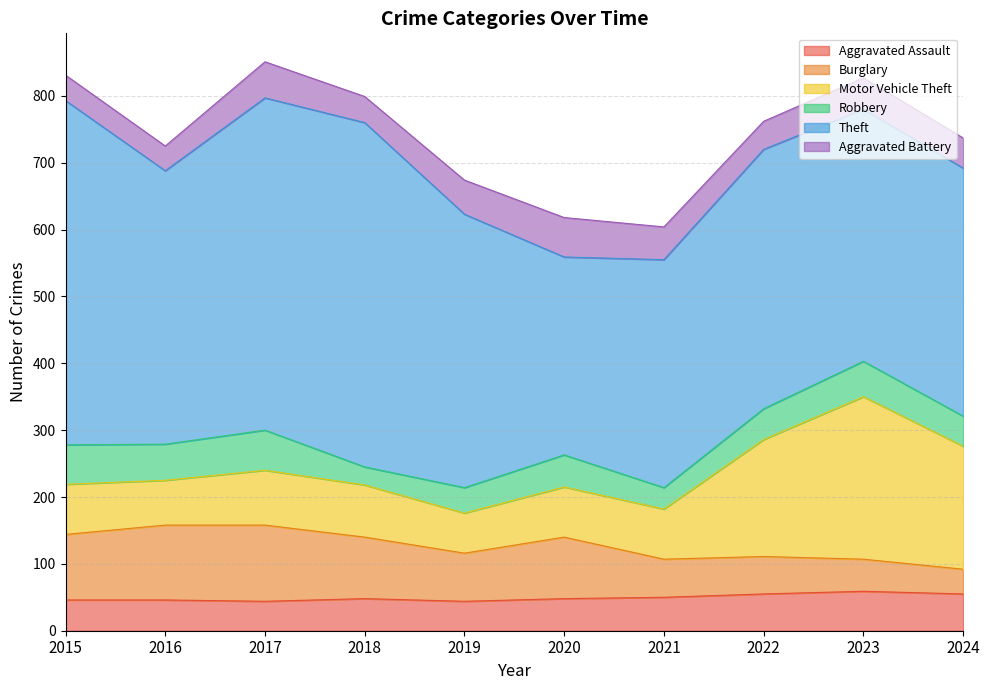

What are all the series names shown in the legend?

Aggravated Assault, Burglary, Motor Vehicle Theft, Robbery, Theft, Aggravated Battery